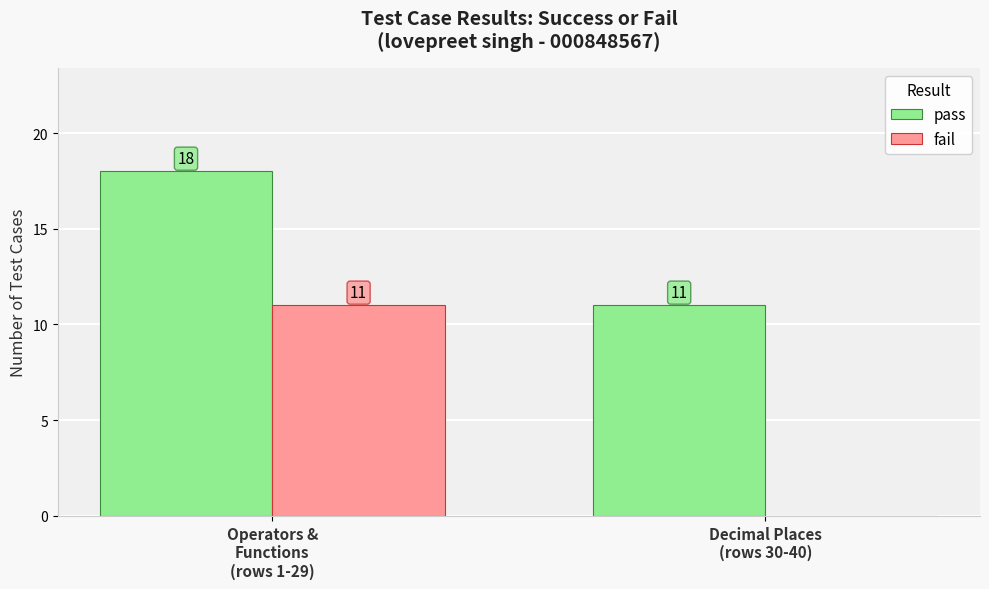

Count the number of categories in the chart.

2